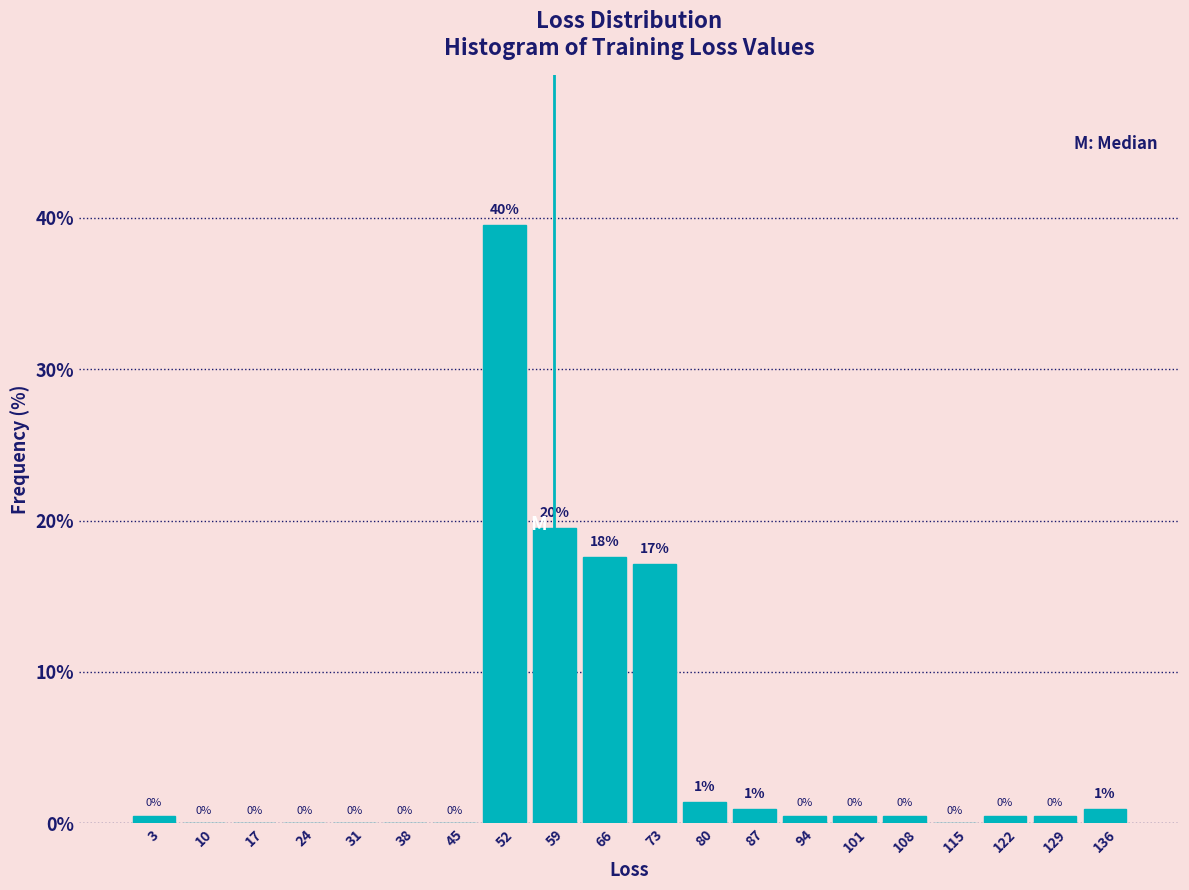

Which range on the x-axis has the tallest bar?

49 to 56